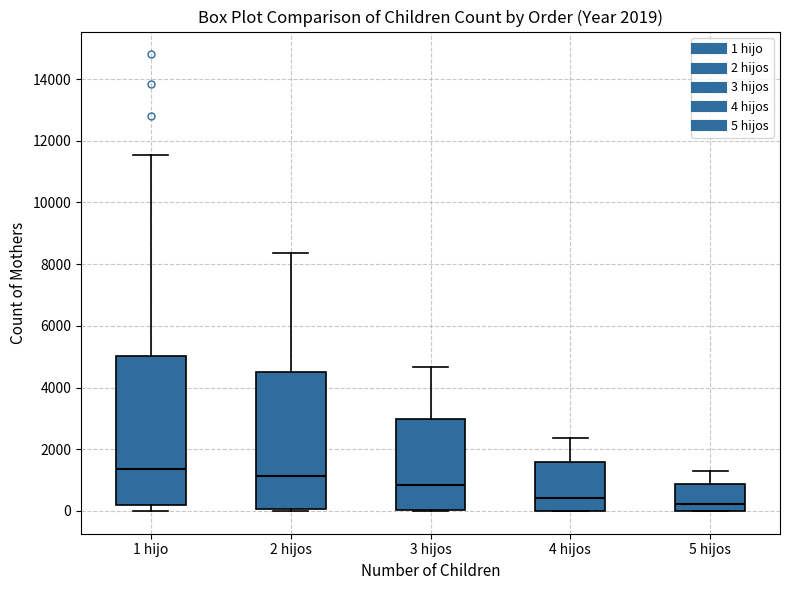

Which box is the tallest, from its lower edge to its upper edge?

1 hijo